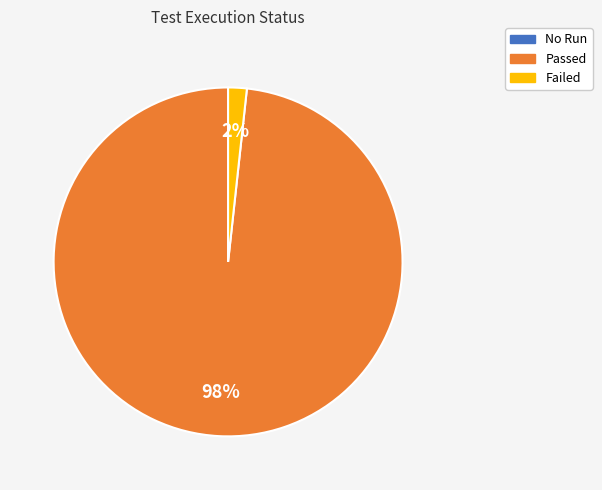

The Passed slice represents 98% of the pie. True or false?

True